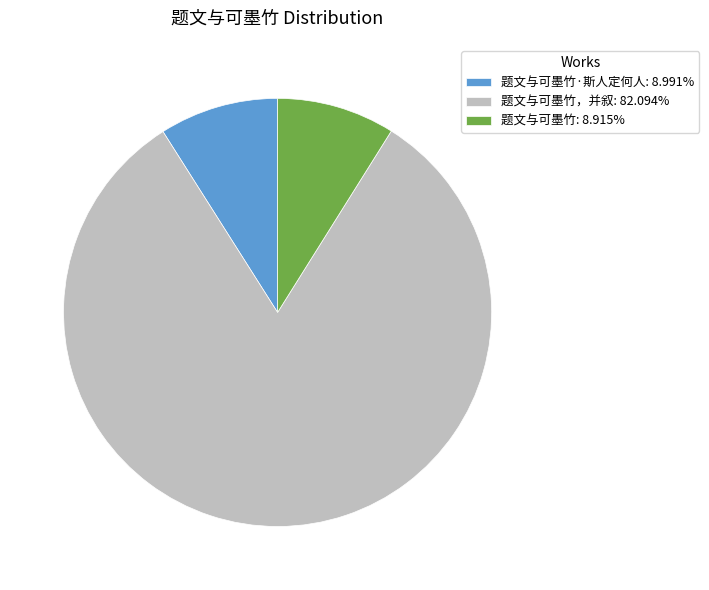

Is there a majority slice in this chart?

Yes